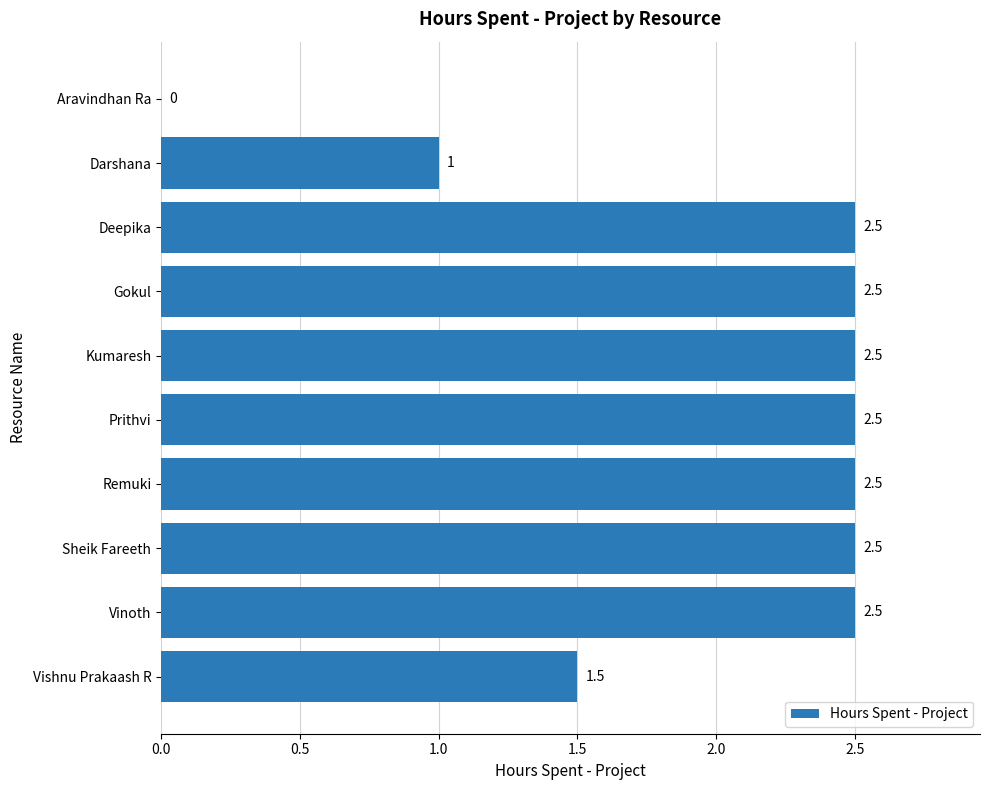

Between Kumaresh and Vishnu Prakaash R, which is larger?

Kumaresh